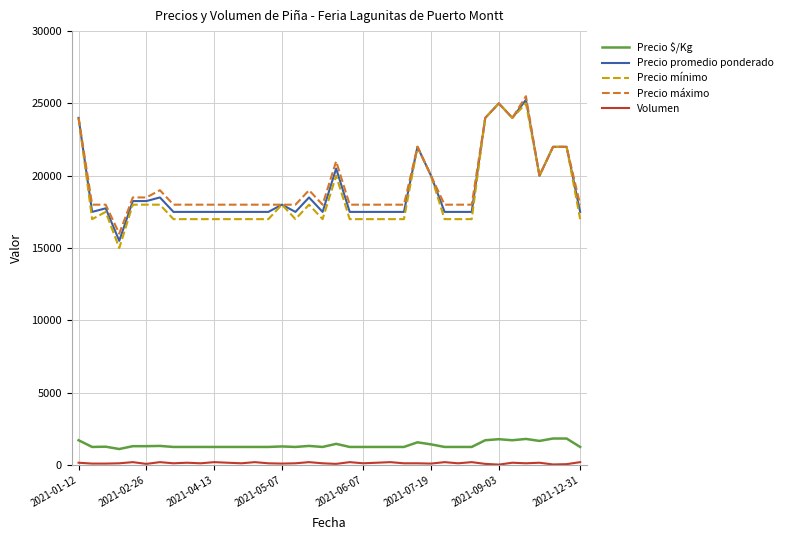

True or false: Precio $/Kg and Precio mínimo intersect in this chart.

False